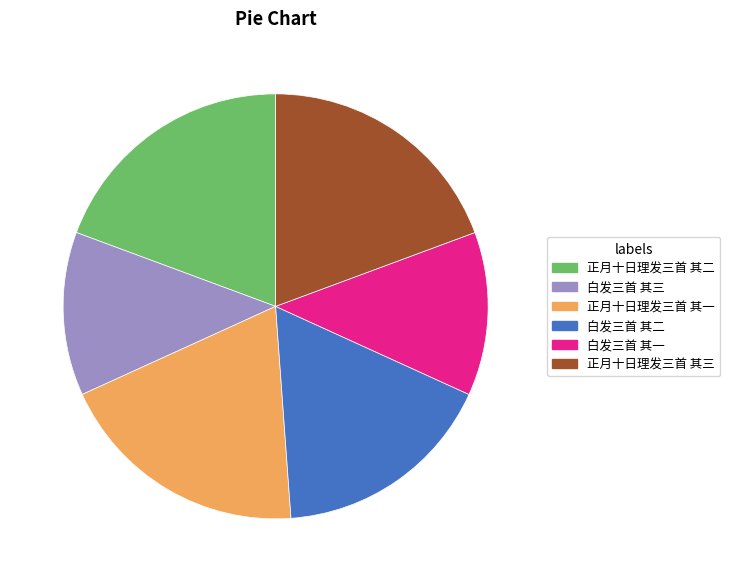

Approximately how many times larger is the value at 白发三首 其二 compared to 正月十日理发三首 其二?

0.9